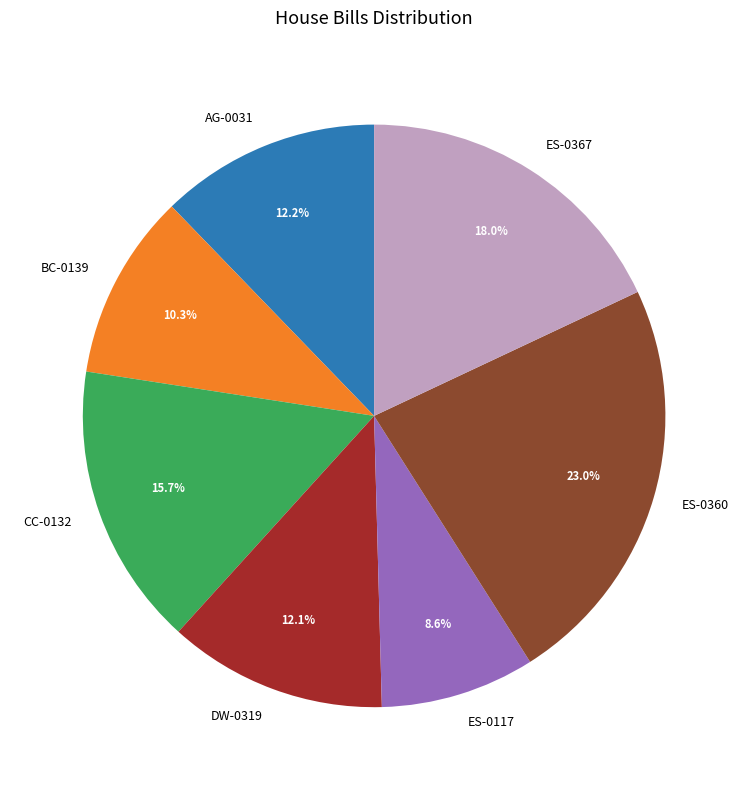

Which category has the smallest portion of the pie?

ES-0117